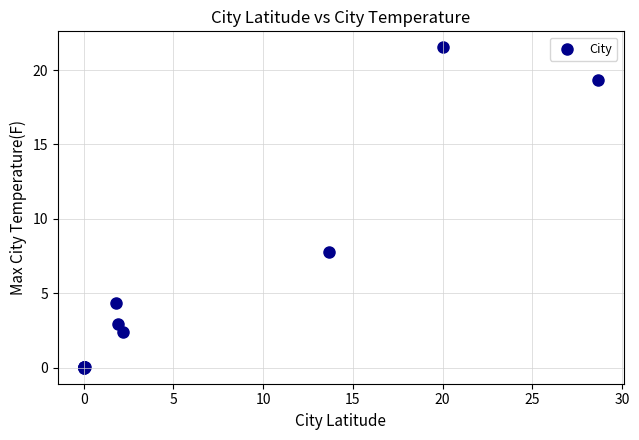

What Y value in the scatter plot is closest to 10?

7.8